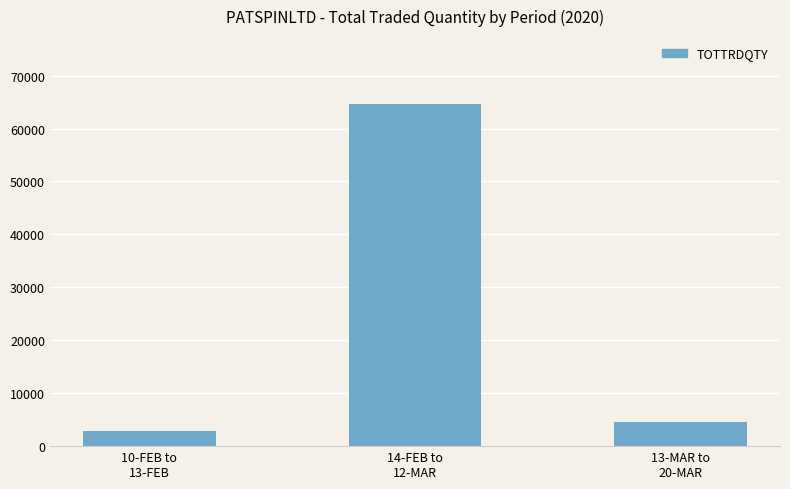

What is the minimum value shown in the chart?

2805